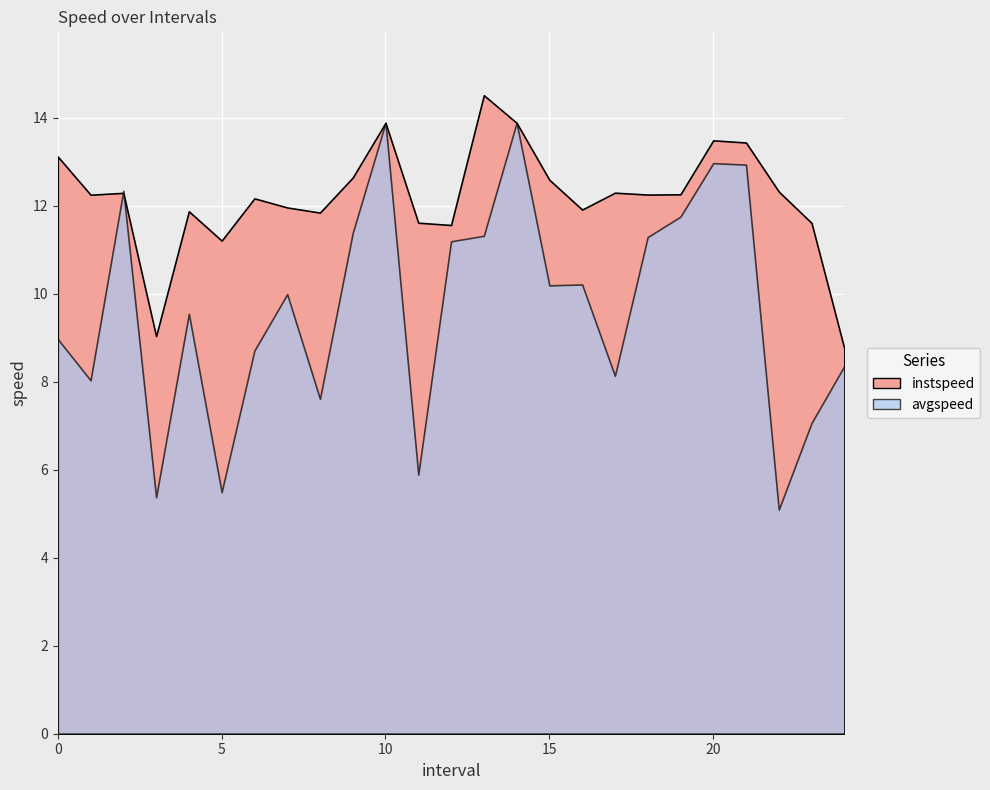

Is the value of avgspeed at 24.0 greater than the value of instspeed at 7.0?

No